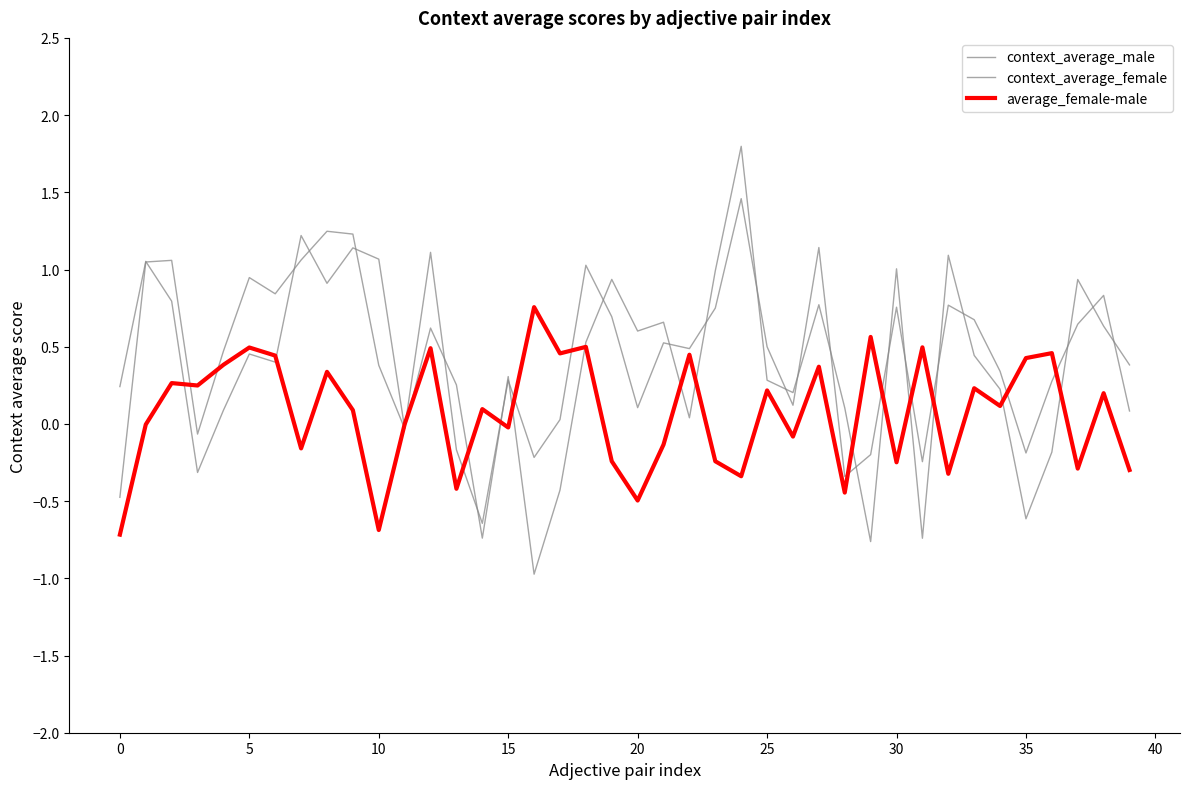

How many lines are shown in the chart?

3